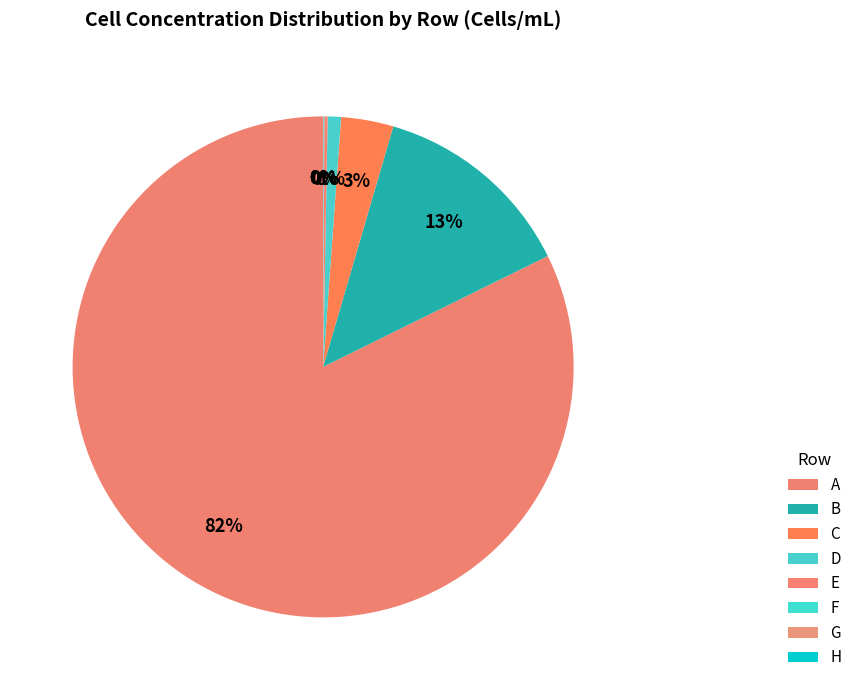

To the nearest percent, what is the average slice percentage?

12%